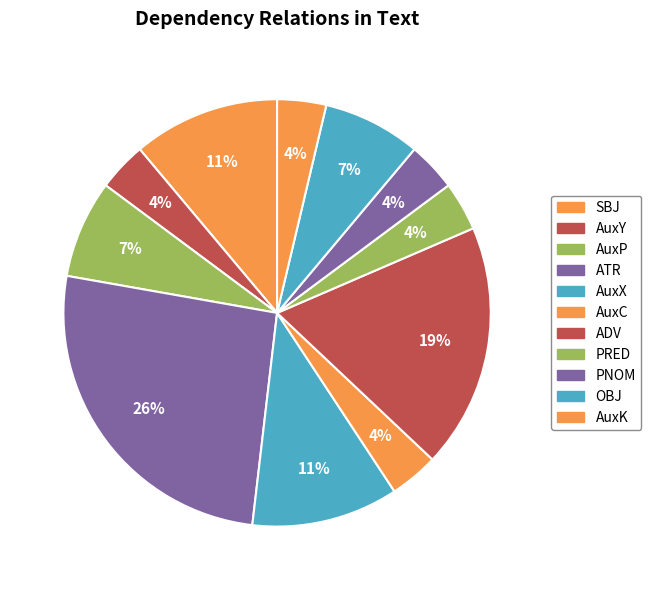

How much of the chart is everything except AuxY?

96.3%